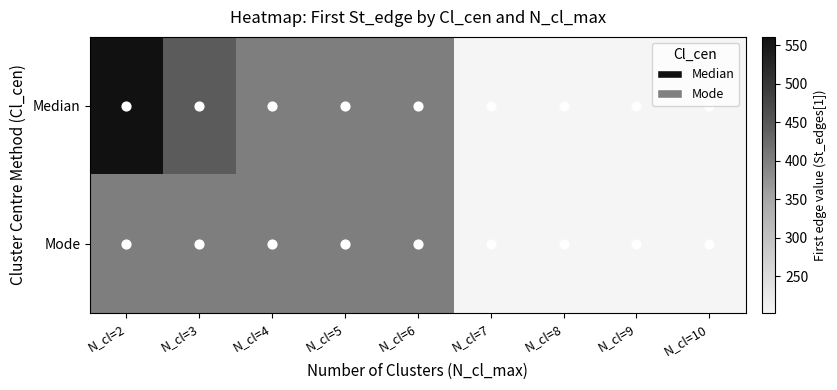

At which category does the chart reach its minimum across all series?

N_cl=7